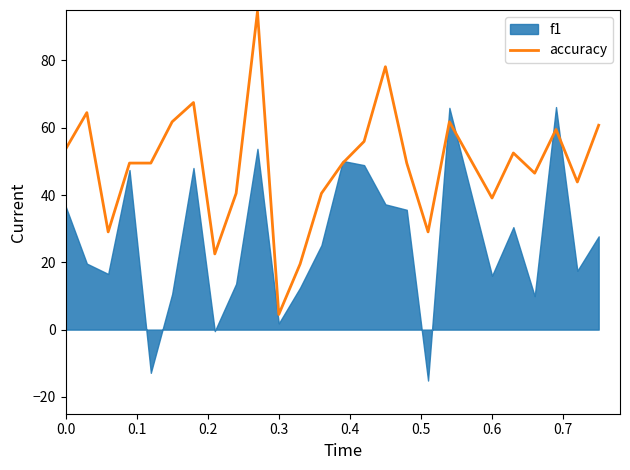

What is the lowest value of the accuracy series?

4.5